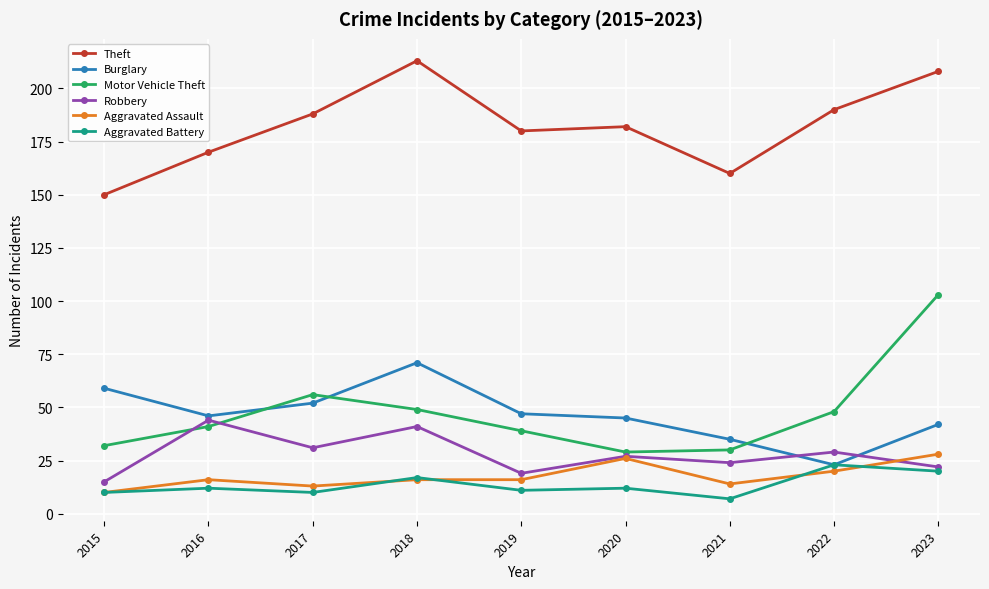

List the labels in order of Robbery value, largest first.

2016, 2018, 2017, 2022, 2020, 2021, 2023, 2019, 2015